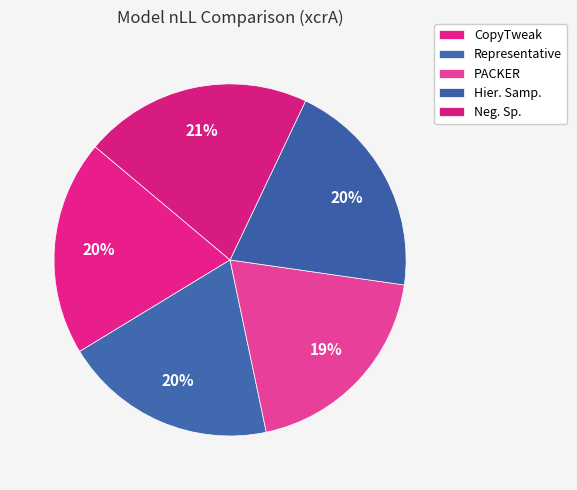

True or false: Neg. Sp. accounts for 21% of the total.

True